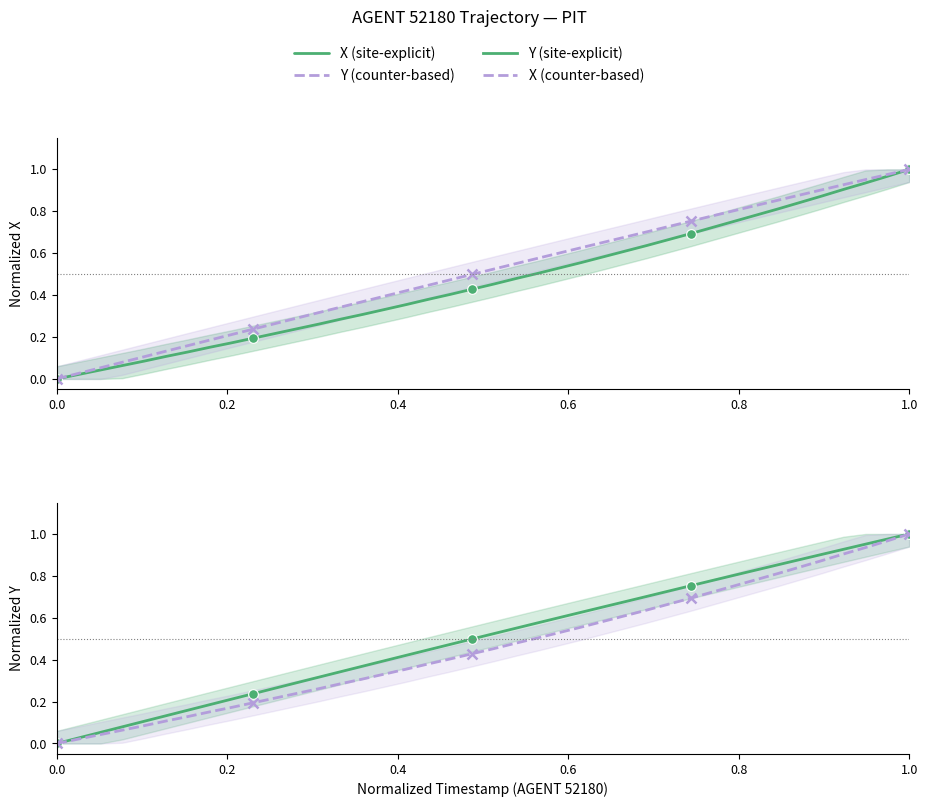

Which series has the largest total across all categories?

Y (counter-based)